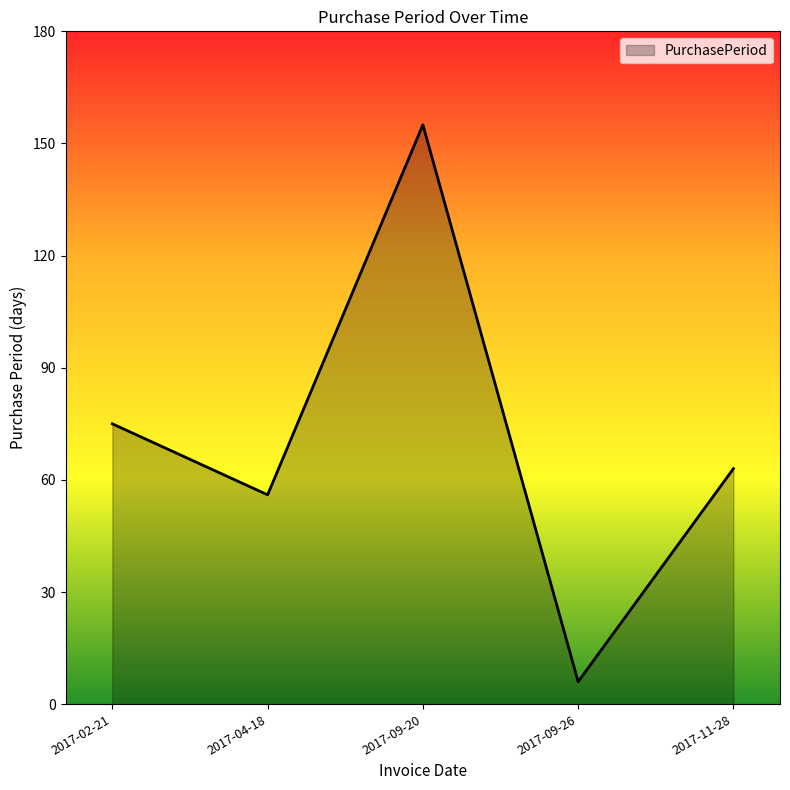

What position from the left is 2017-09-26?

4